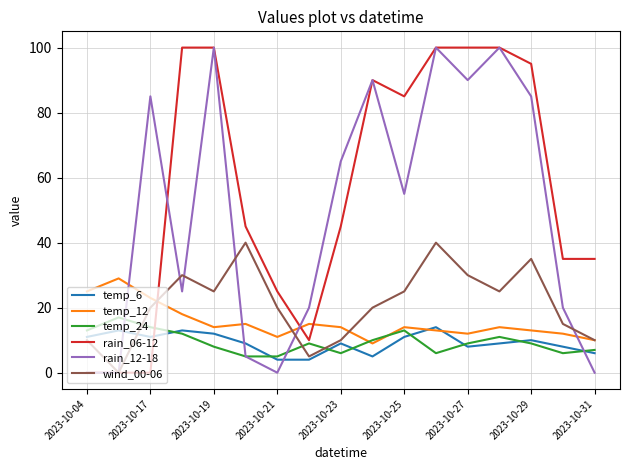

Which series has the largest total across all categories?

rain_06-12